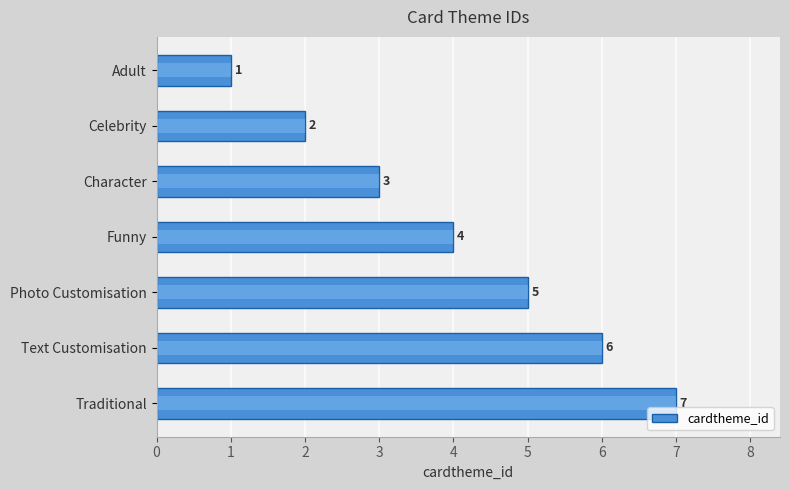

How many distinct data groups are displayed?

1